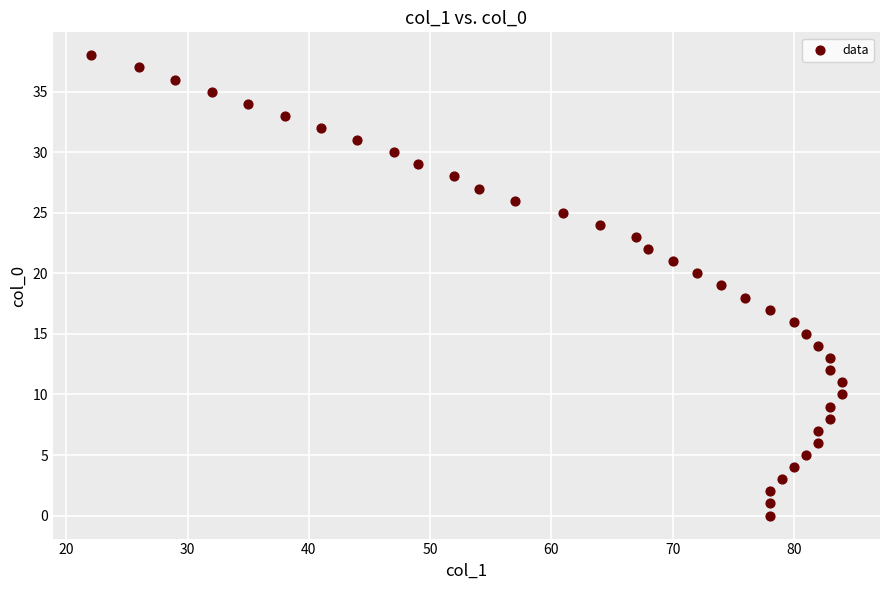

What is the range of Y values (max minus min)?

38